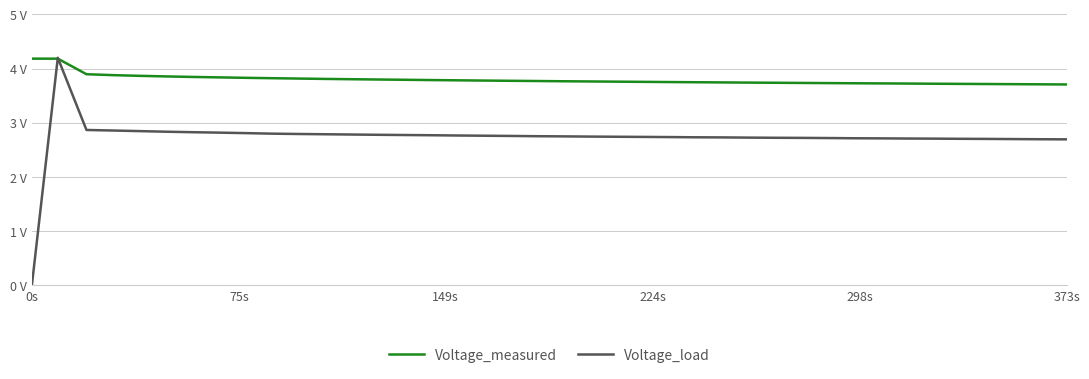

What are all the series names shown in the legend?

Voltage_measured, Voltage_load